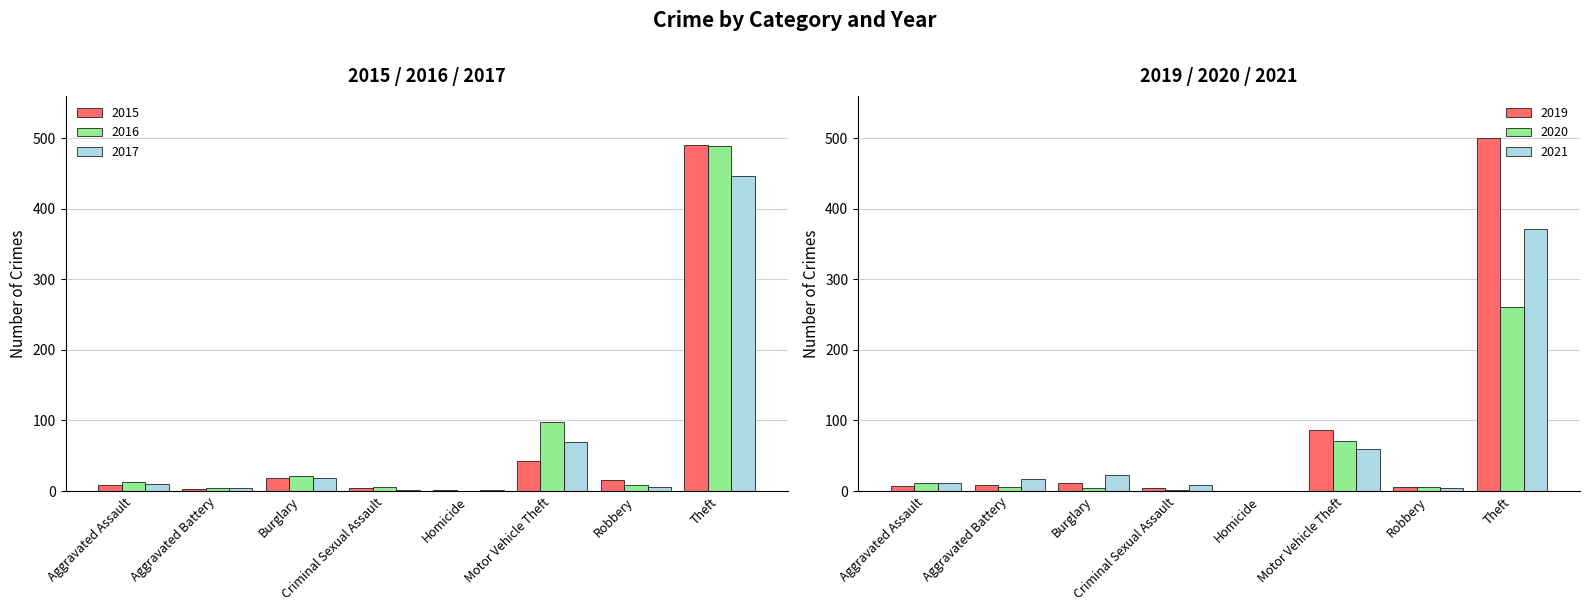

What is the label of the 6th bar from the left?

Motor Vehicle Theft